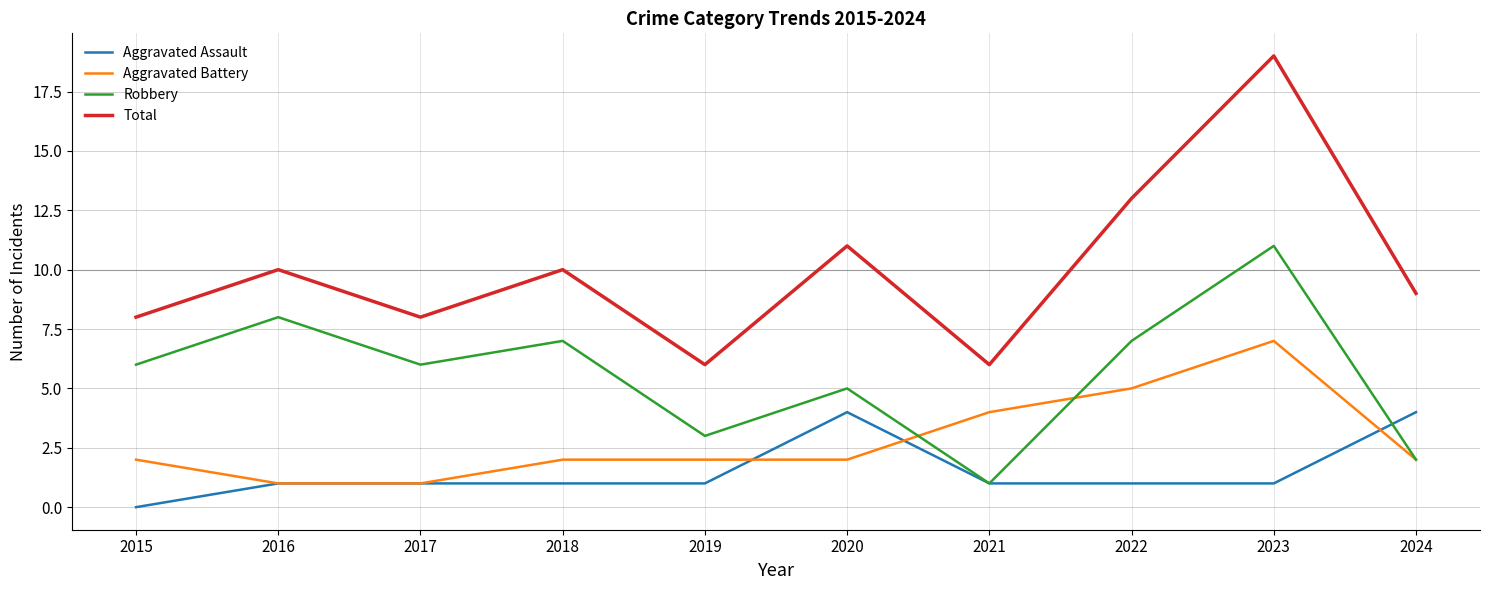

Reading left to right, list all the values displayed in this chart.

Aggravated Assault: 0	1	1	1	1	4	1	1	1	4
Aggravated Battery: 2	1	1	2	2	2	4	5	7	2
Robbery: 6	8	6	7	3	5	1	7	11	2
Total: 8	10	8	10	6	11	6	13	19	9